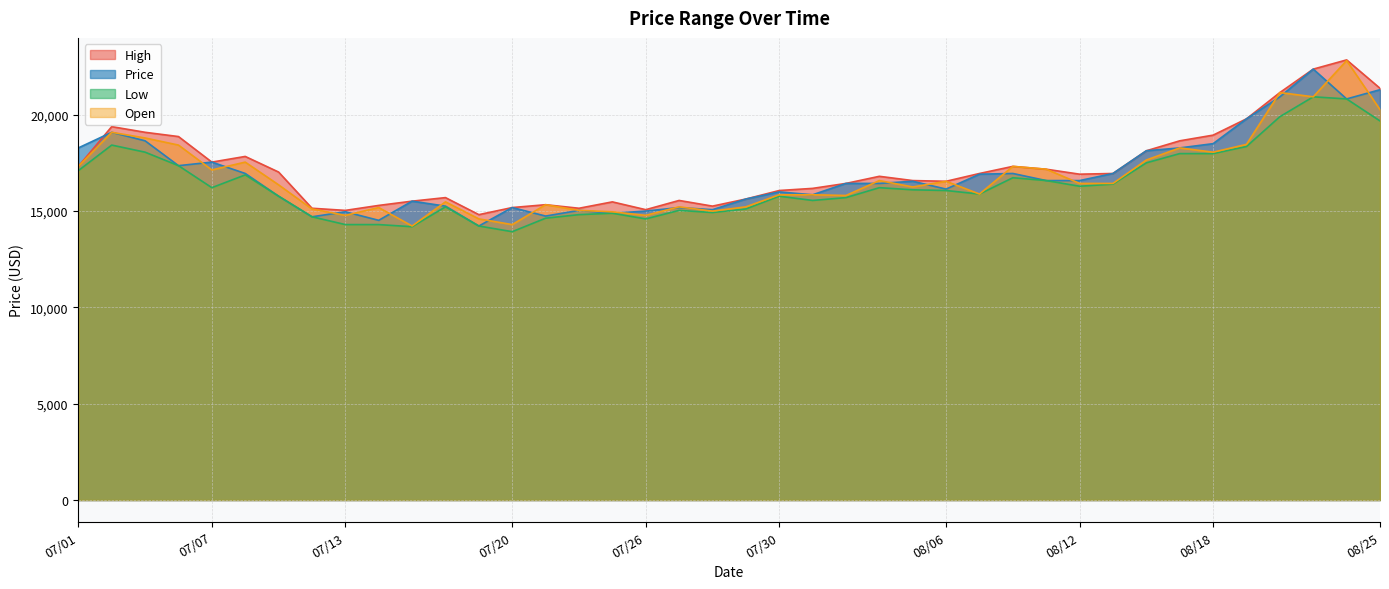

True or false: Low and Open cross at least once.

False